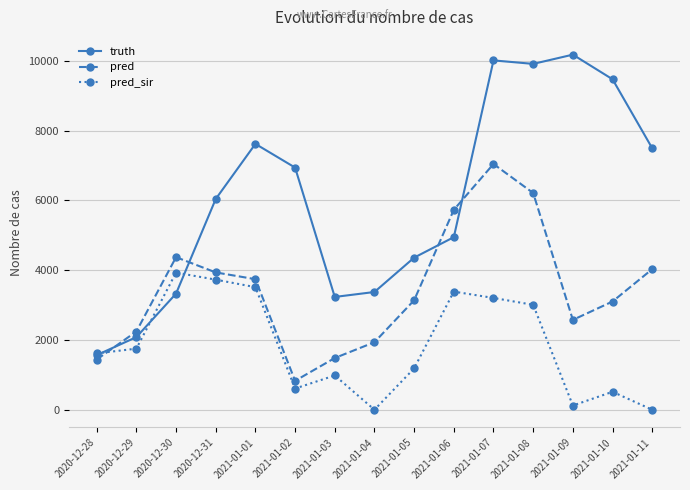

True or false: truth has a value of 7622.0 at 2021-01-01.

True